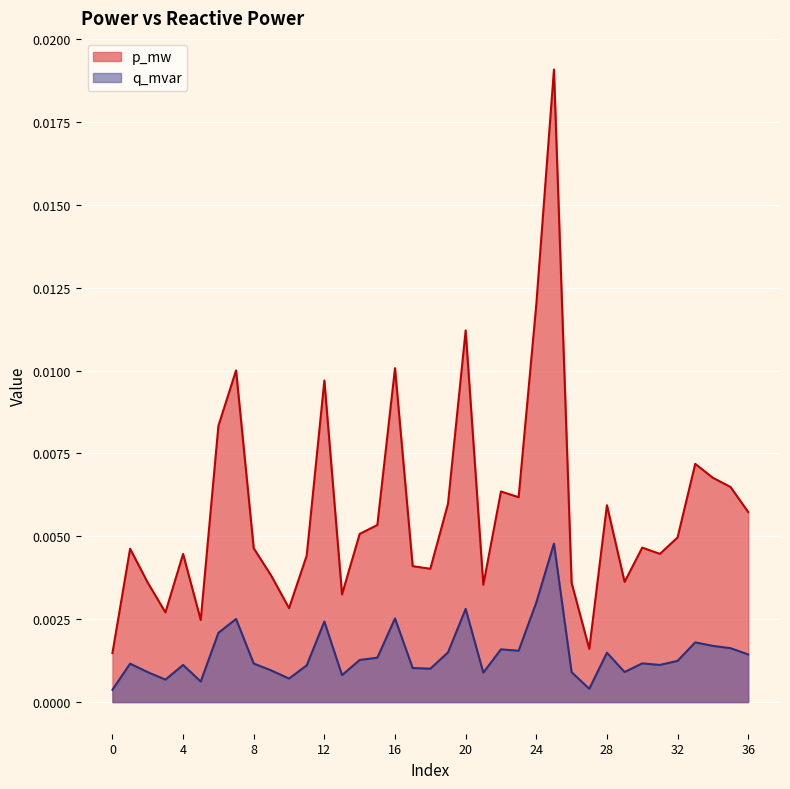

Rank the categories by q_mvar value from highest to lowest.

25, 24, 20, 16, 7, 12, 6, 33, 34, 35, 22, 23, 19, 28, 36, 15, 14, 32, 30, 8, 1, 31, 4, 11, 17, 18, 9, 29, 2, 26, 21, 13, 10, 3, 5, 27, 0